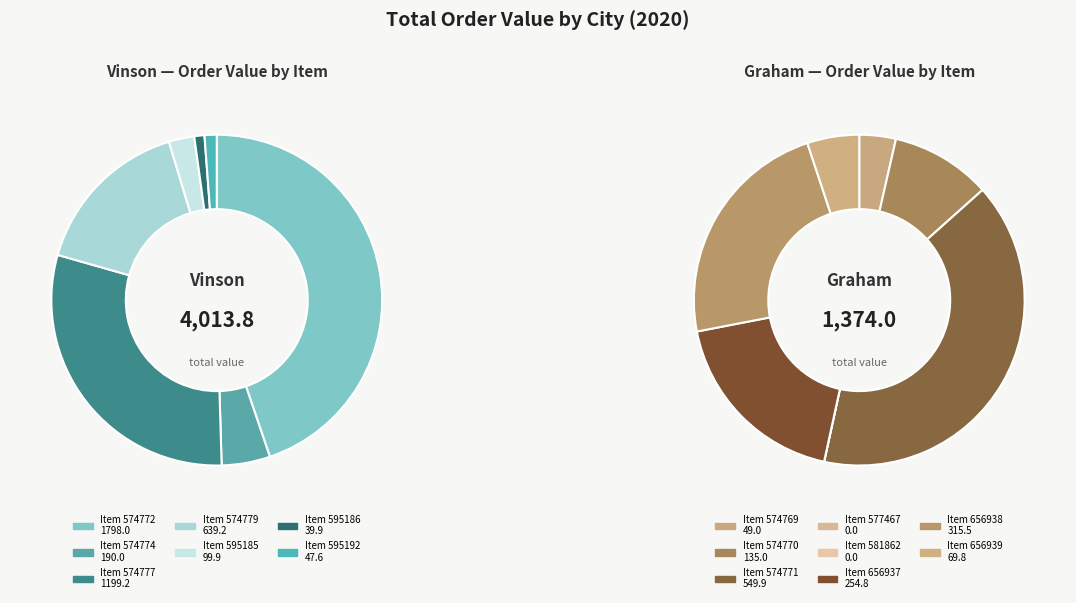

True or false: 574770 accounts for 15% of the total.

False